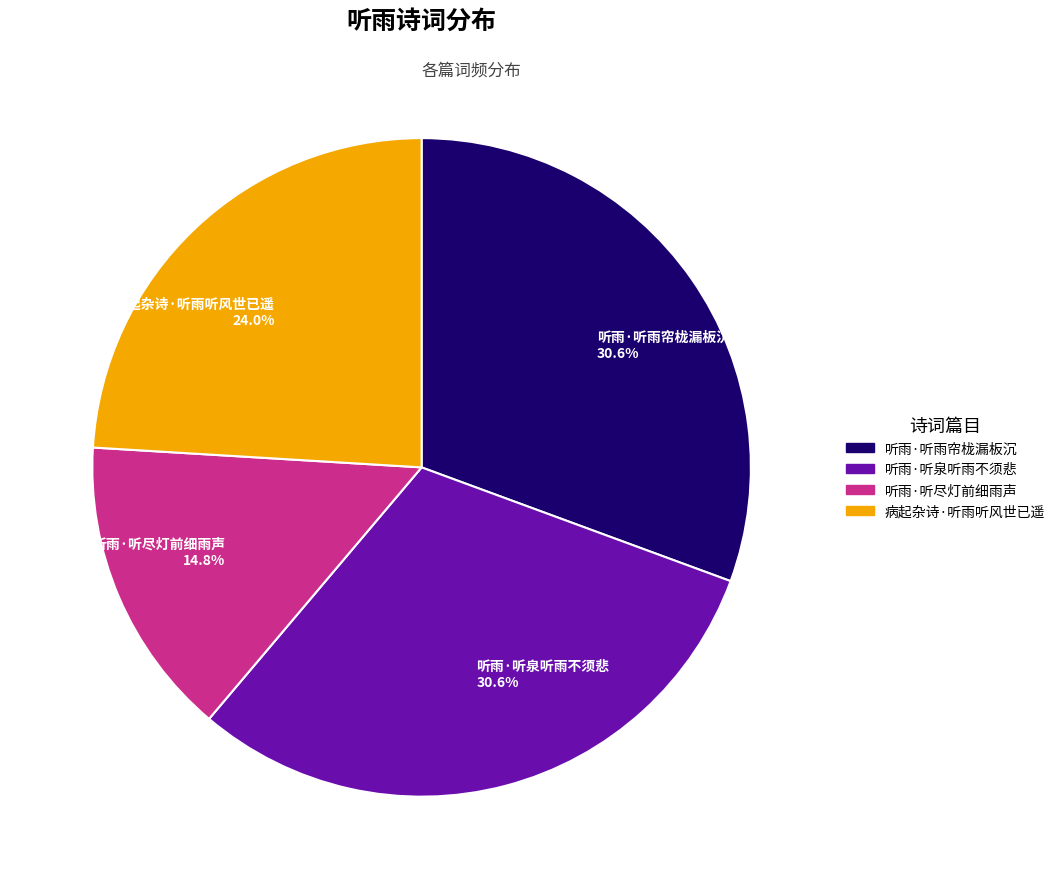

Count the number of slices in the pie.

4